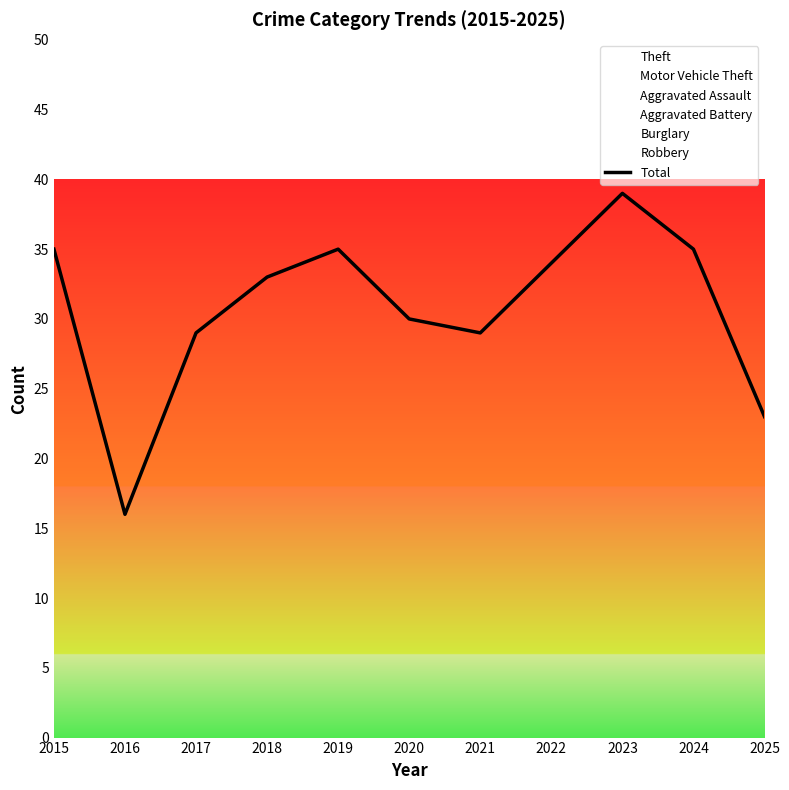

Which category has the highest value across all series?

2023